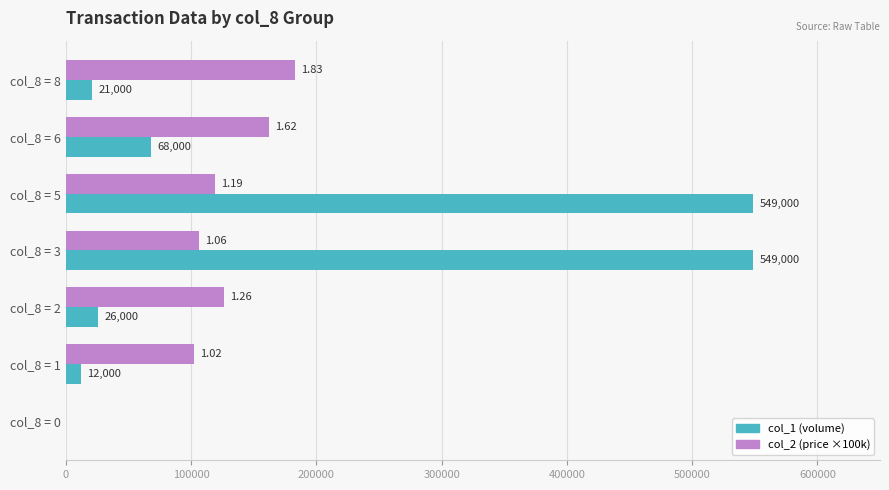

What is the total value across all series at col_8 = 3?

655000